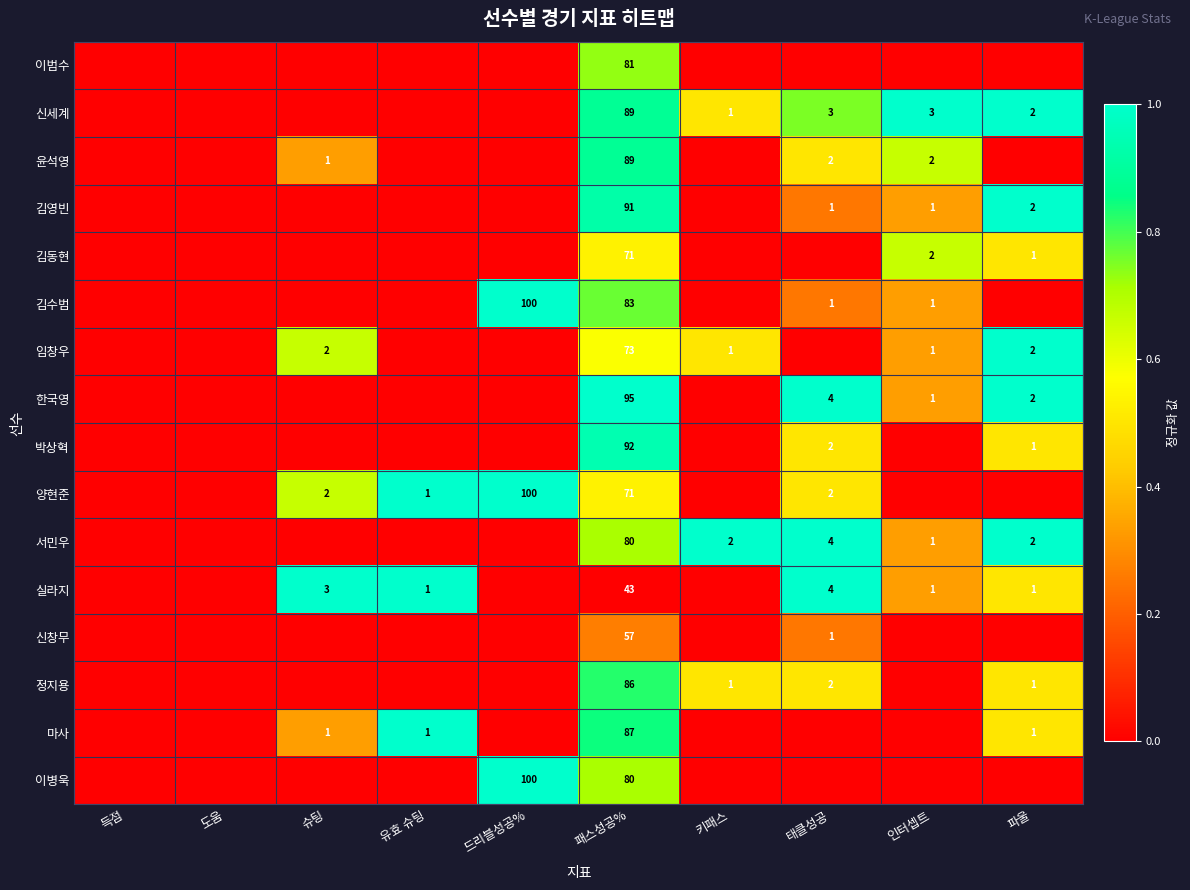

Is it true that 서민우 equals 2 at 파울?

True